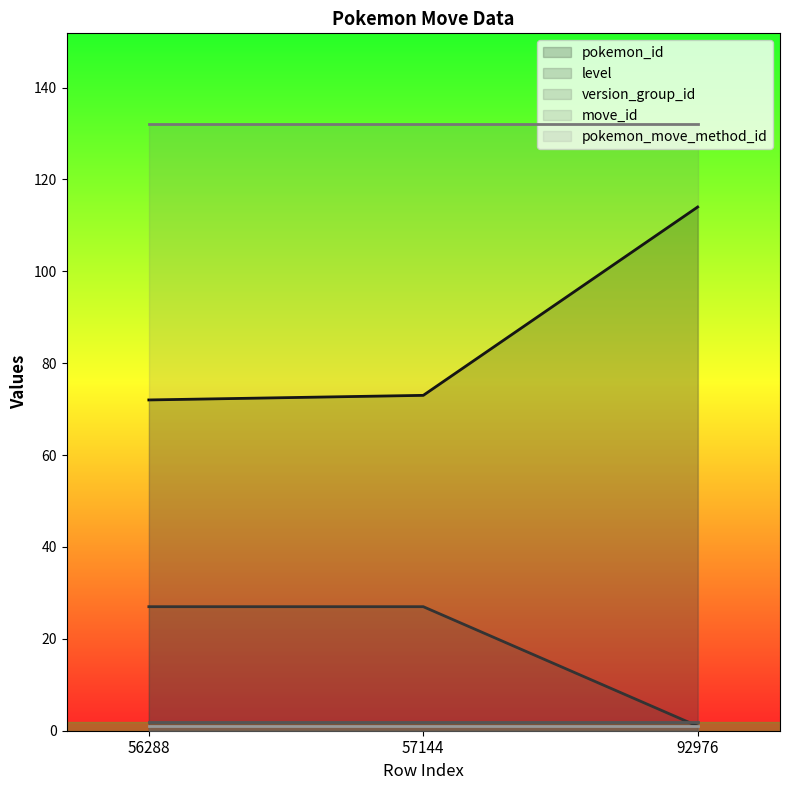

Does the chart have visible grid lines?

No